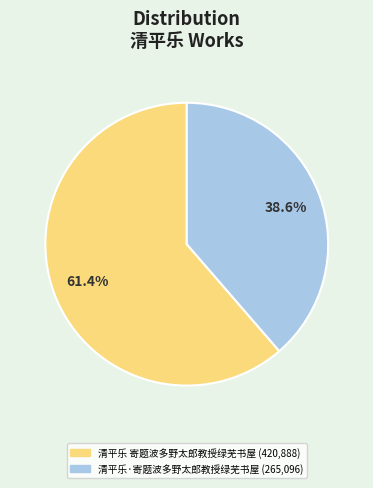

To the nearest percent, what portion does 清平乐 寄题波多野太郎教授绿芜书屋 represent?

61%